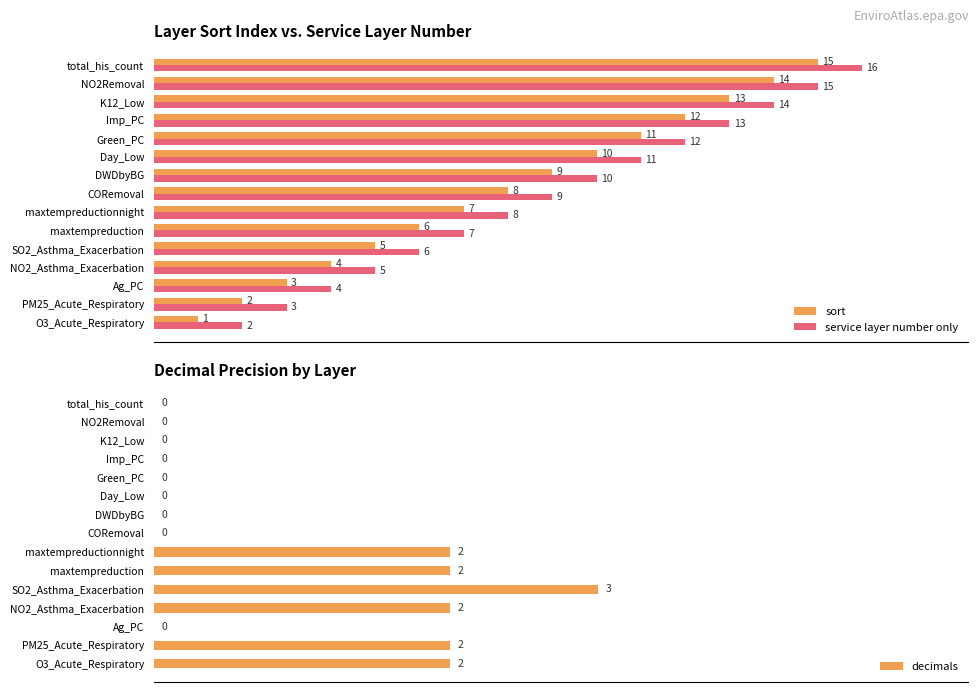

At which label does service layer number only reach its peak?

total_his_count